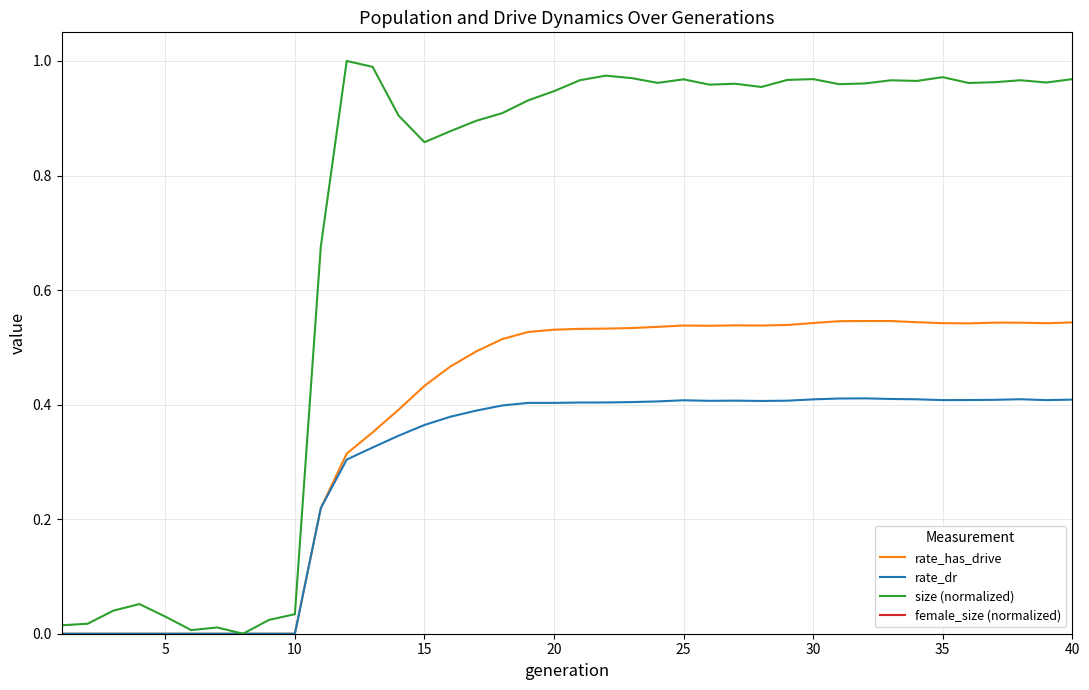

What are all the series names shown in the legend?

rate_has_drive, rate_dr, size (normalized), female_size (normalized)